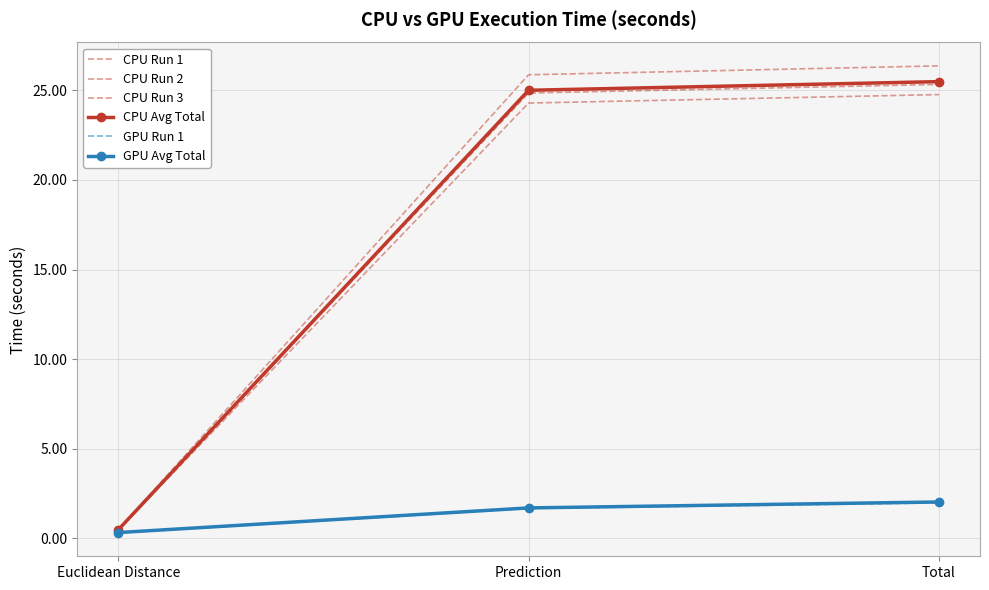

Rank the categories by CPU Avg Total value from highest to lowest.

Total, Prediction, Euclidean Distance